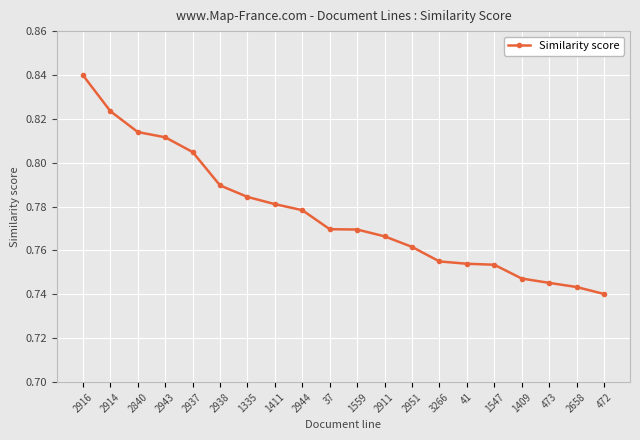

Between 1559 and 2943, which is larger?

2943